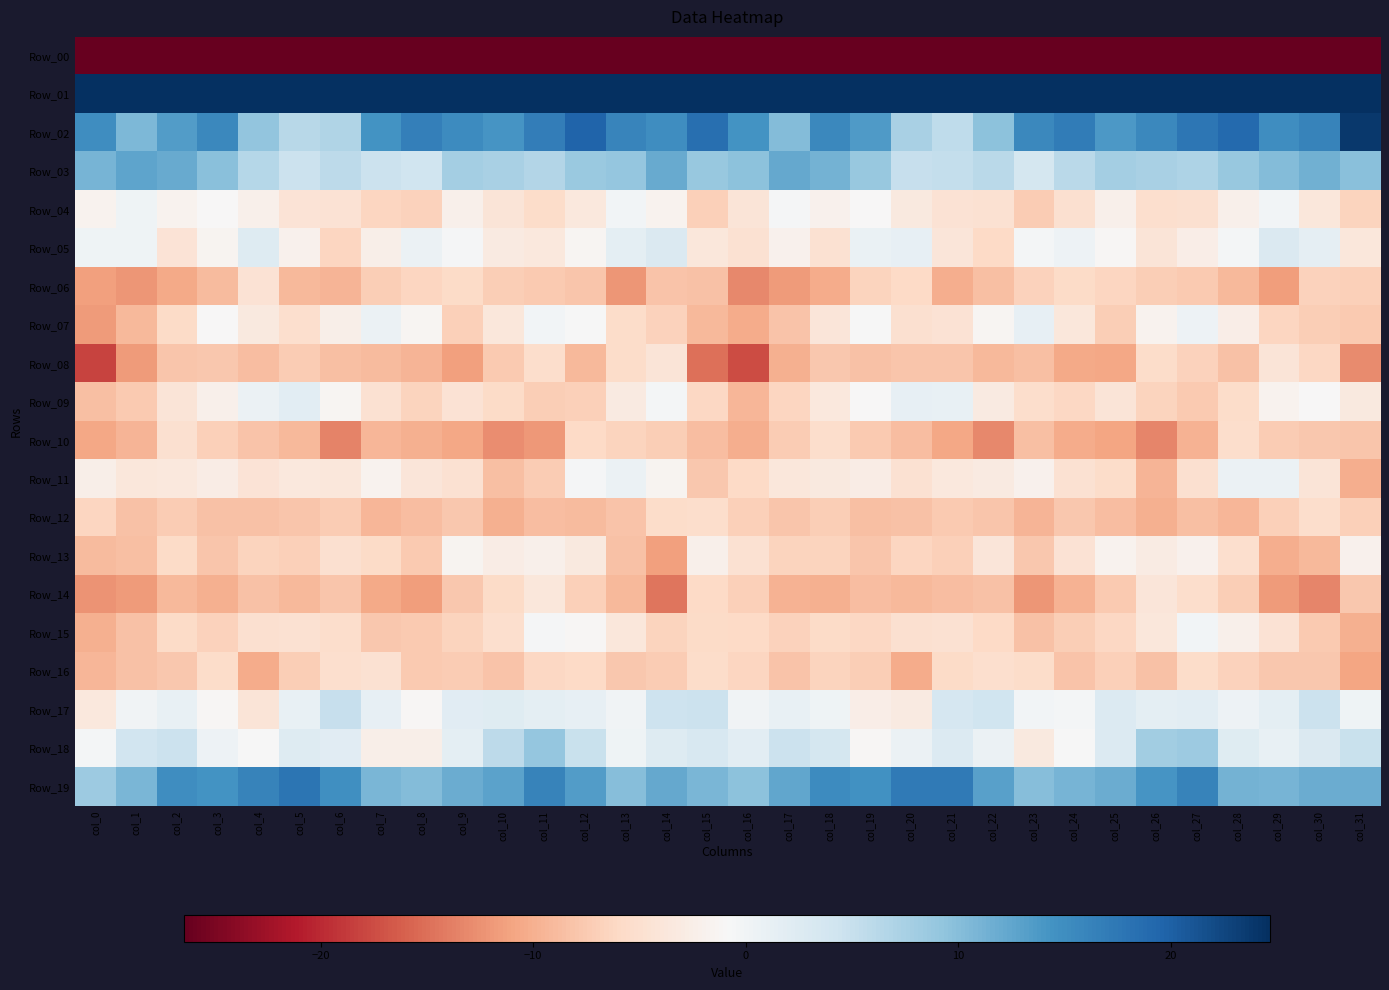

At col_2, list the series in order from largest to smallest.

Row_01, Row_19, Row_02, Row_03, Row_18, Row_17, Row_04, Row_11, Row_09, Row_05, Row_10, Row_13, Row_07, Row_15, Row_12, Row_16, Row_08, Row_14, Row_06, Row_00